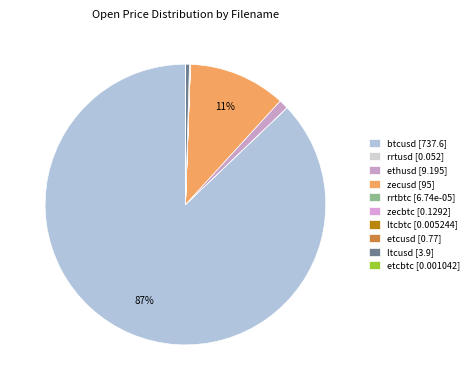

To the nearest percent, what is the combined percentage of ltcusd and btcusd?

88%